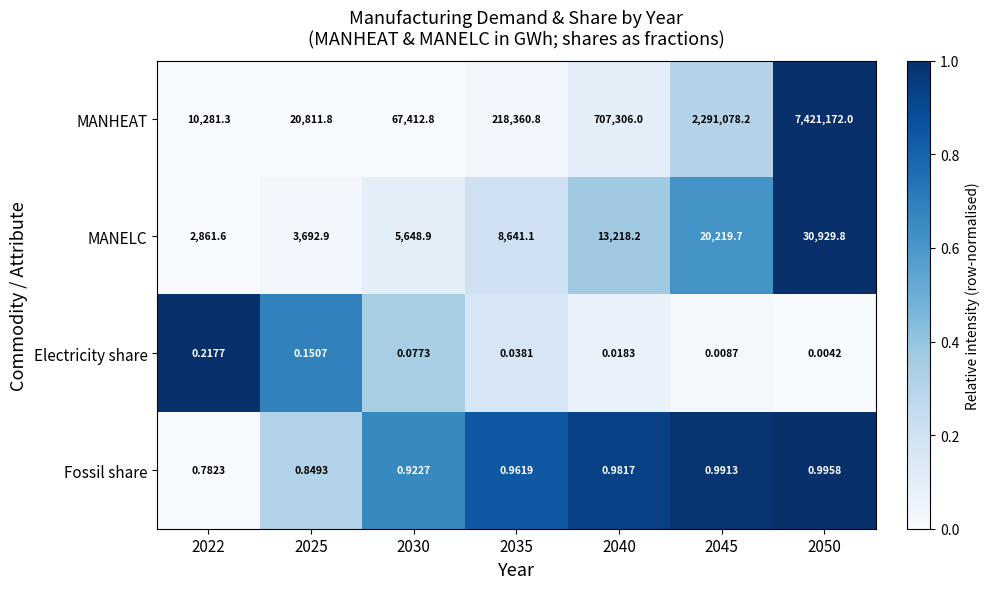

What is the total value across all series at 2045?

2311298.9